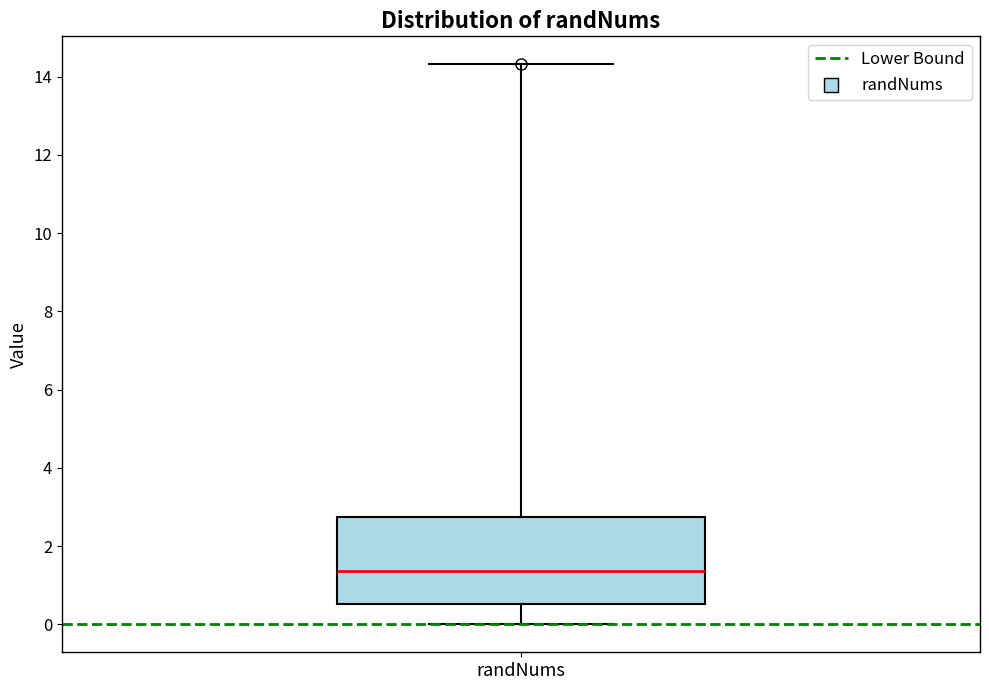

Read this box plot against the y-axis: the position of the median line, the range covered by the box, and the ends of both whiskers. The values are not printed on the chart, so give them approximately, as read against the axis.

median 1.4, box 0.6 to 2.8, whiskers 0.0 to 14.4